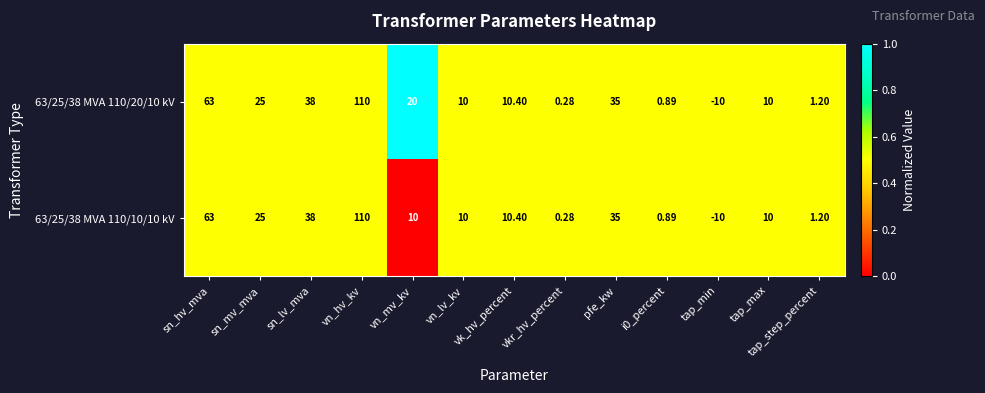

Is the value of 63/25/38 MVA 110/10/10 kV at pfe_kw greater than the value of 63/25/38 MVA 110/20/10 kV at tap_min?

Yes